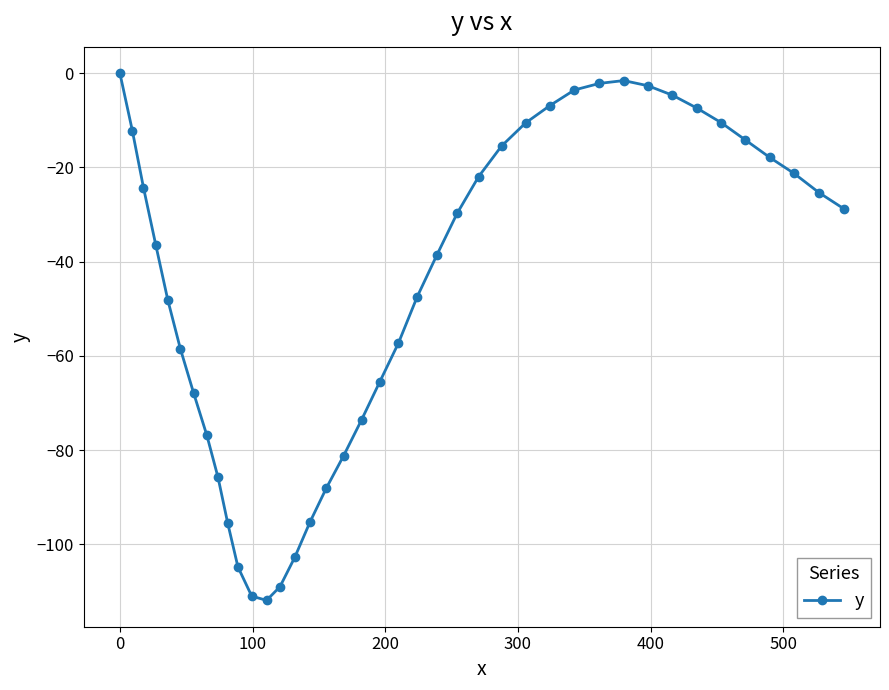

What is the value of the 27th point from the left?

-10.6